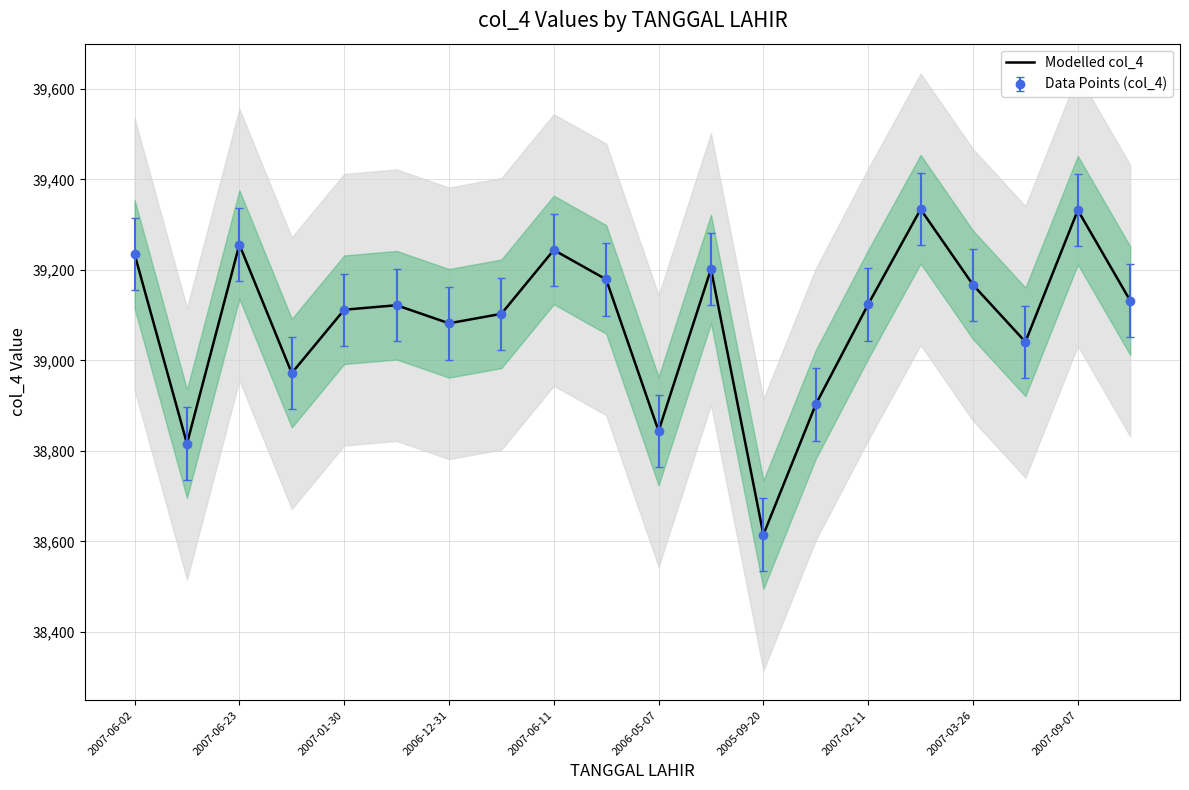

What is the average value?

39091